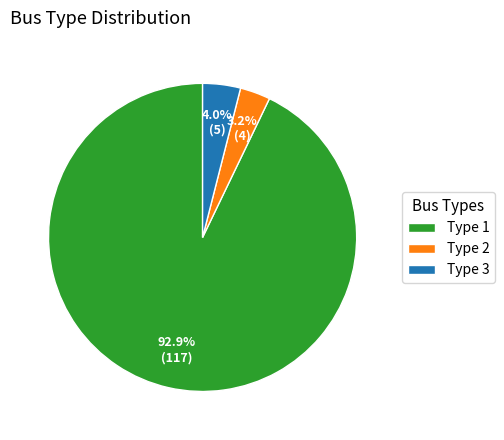

To the nearest percent, what is the average slice percentage?

33%